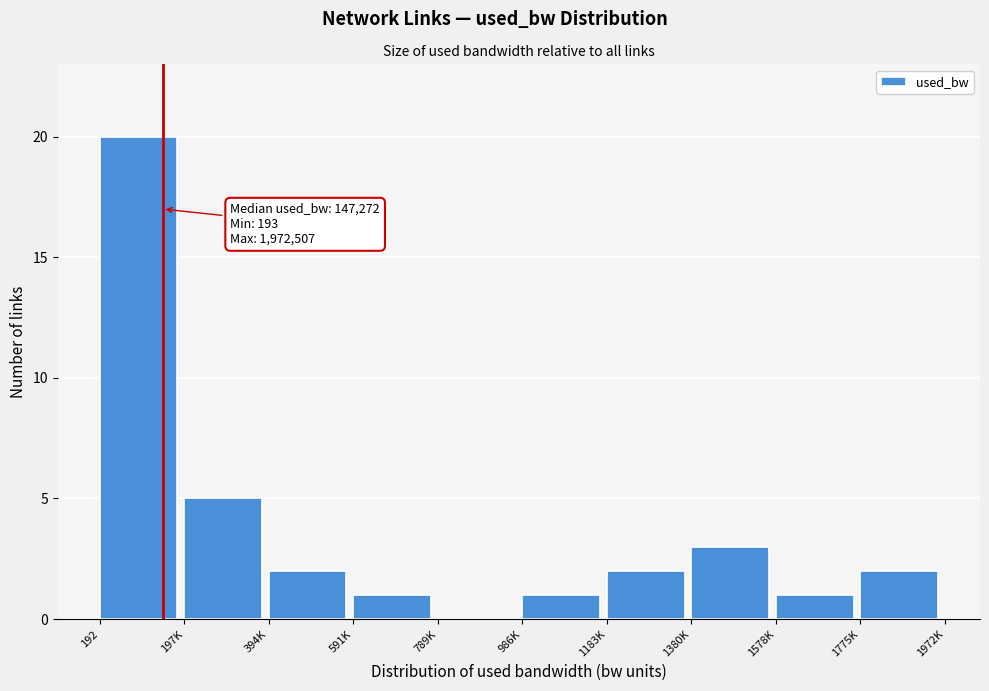

Reading left to right, what are all the values shown in this chart?

192=20	197K=5	394K=2	591K=1	789K=0	986K=1	1183K=2	1380K=3	1578K=1	1775K=2